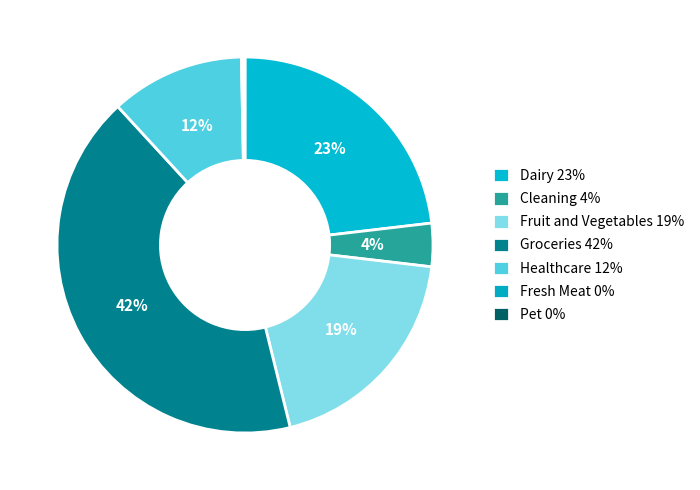

Is there a majority slice in this chart?

No